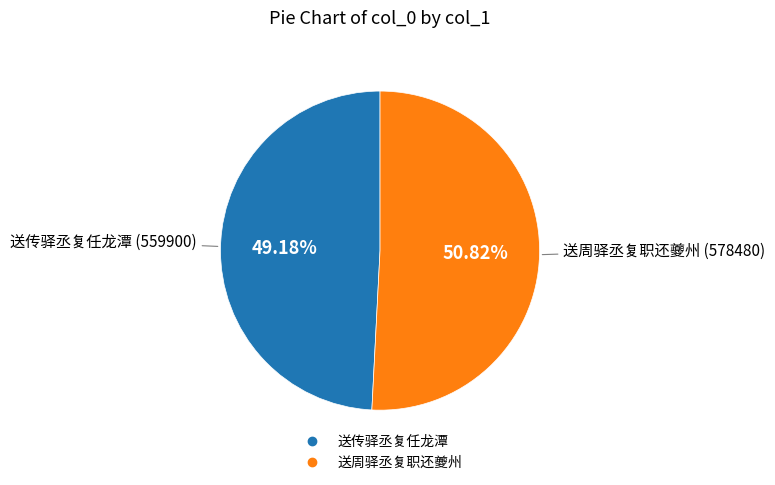

To the nearest percent, what portion does 送周驿丞复职还夔州 represent?

51%